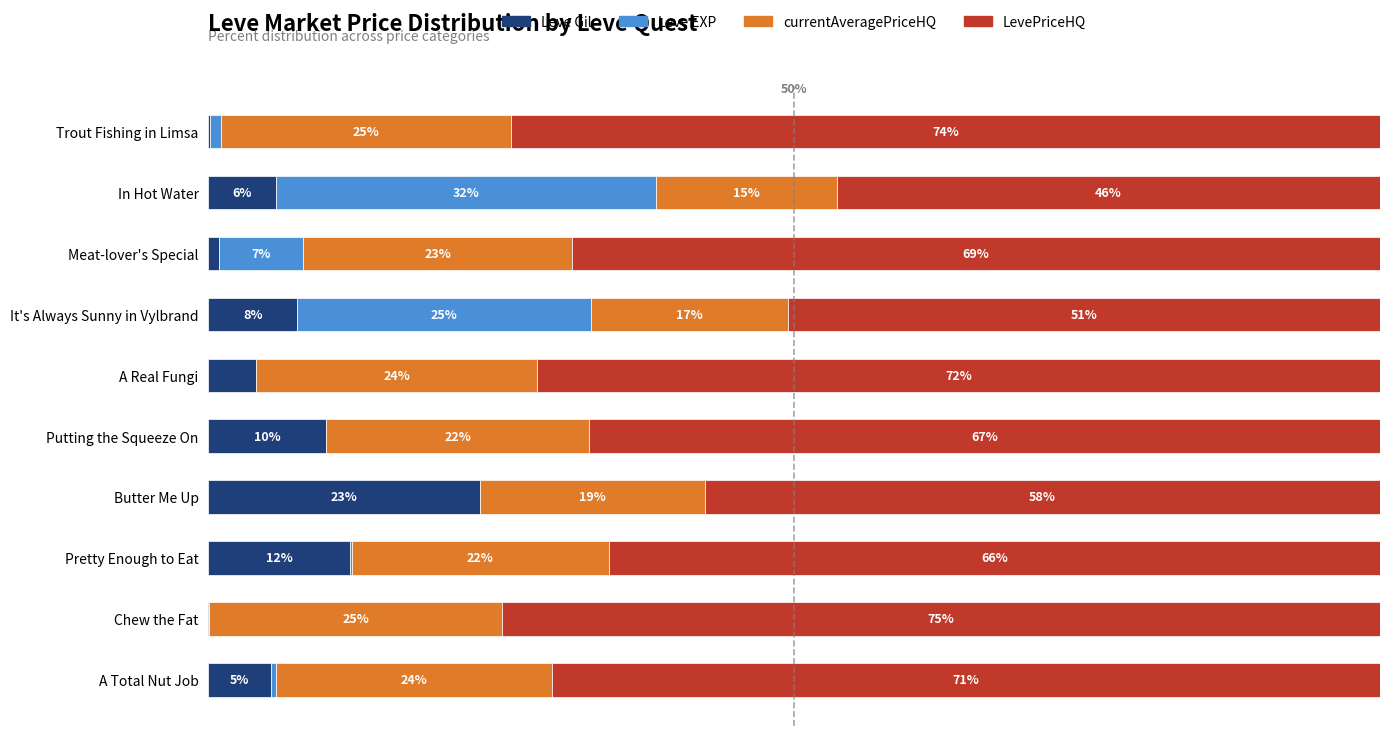

Which category has the highest value in the Leve Gil series?

Butter Me Up